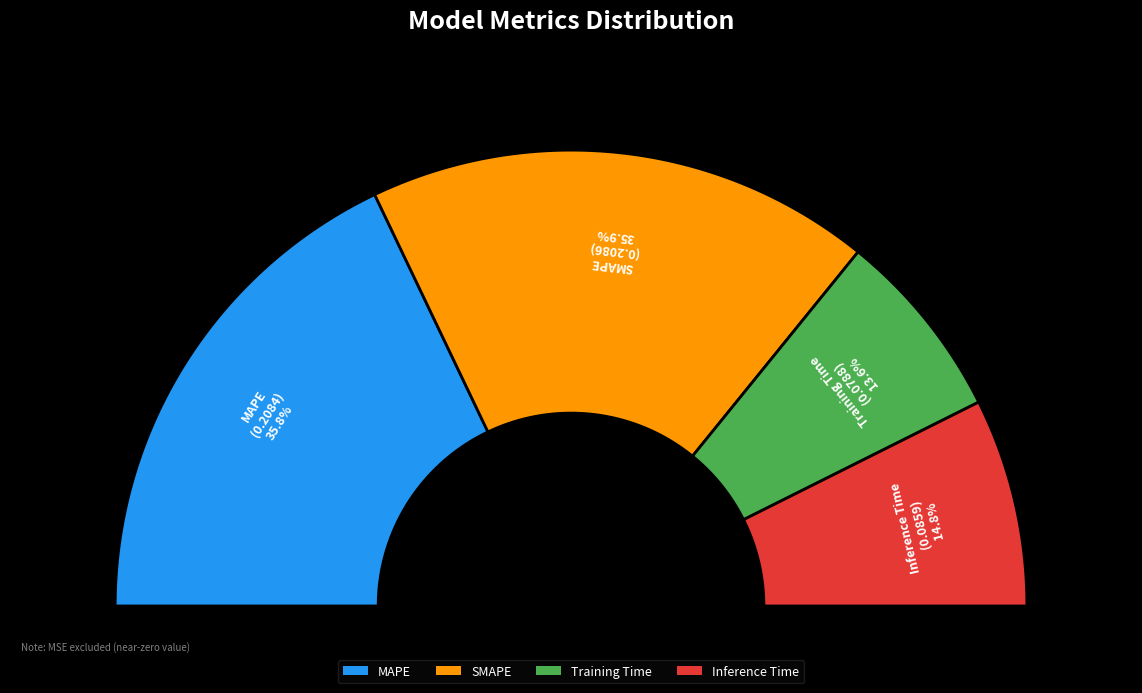

Which slice is the smallest?

Training Time